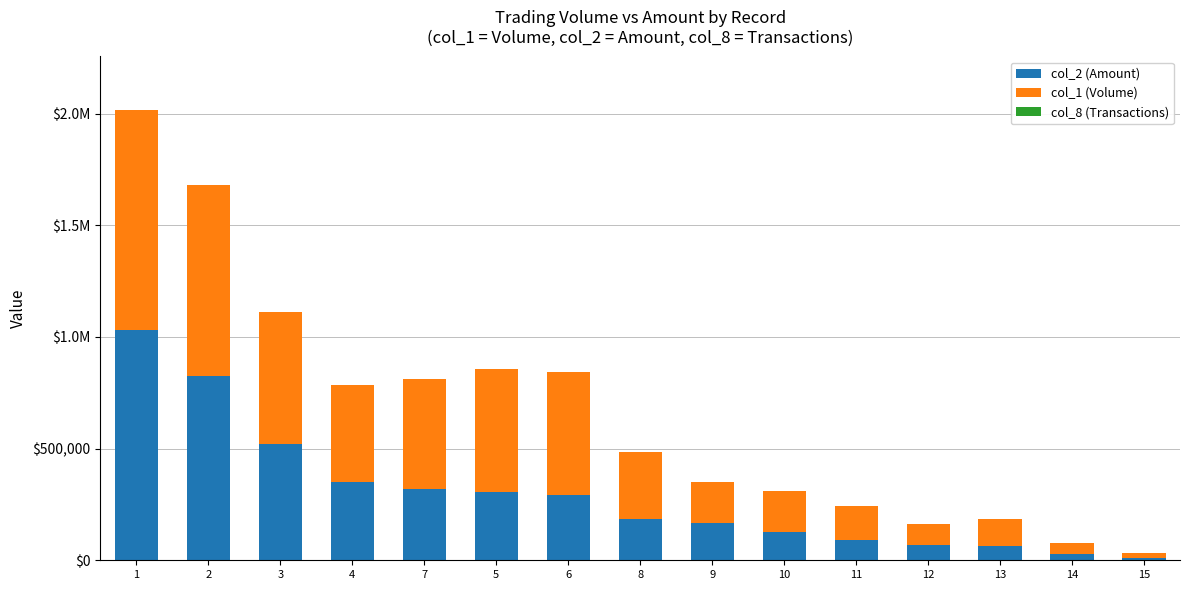

Are the bars horizontal?

No